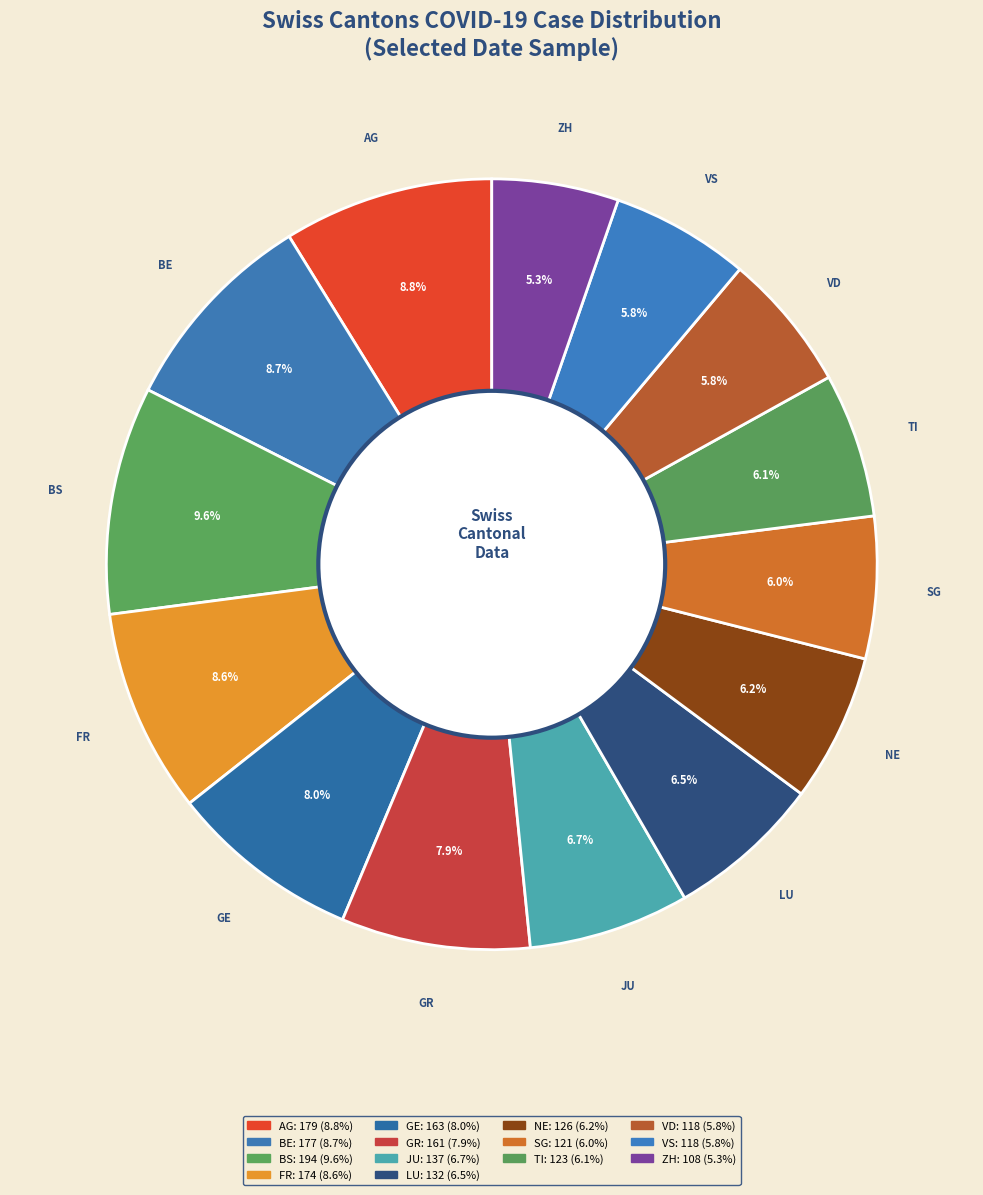

How much of the chart is everything except VD?

94.2%